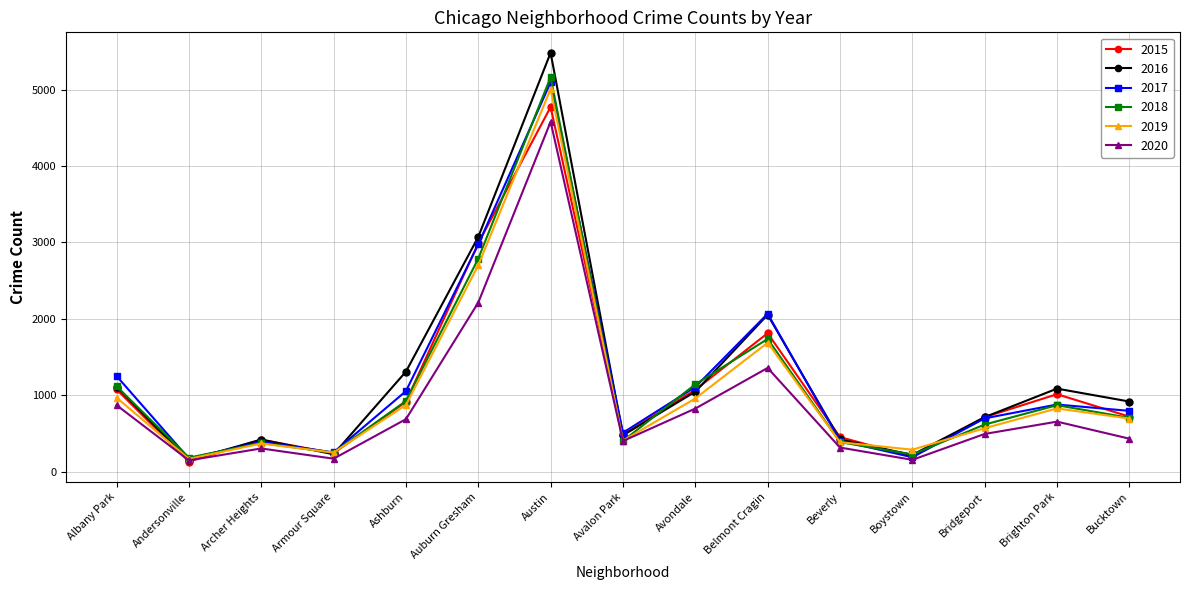

Which series changed the most between Beverly and Bucktown?

2016